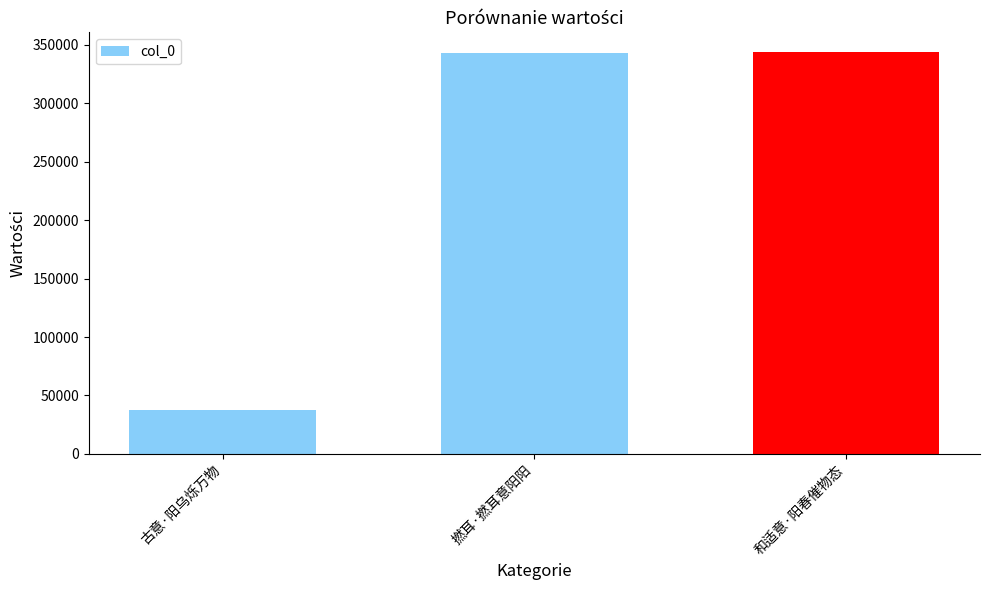

The value at 古意·阳乌烁万物 is 37134. True or false?

True